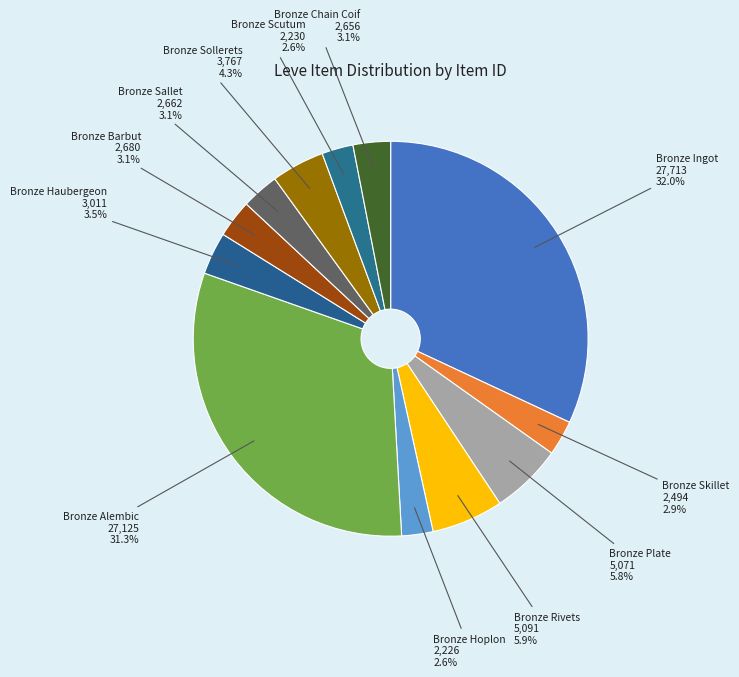

Combined, do Bronze Barbut and Bronze Alembic account for over 50%?

No